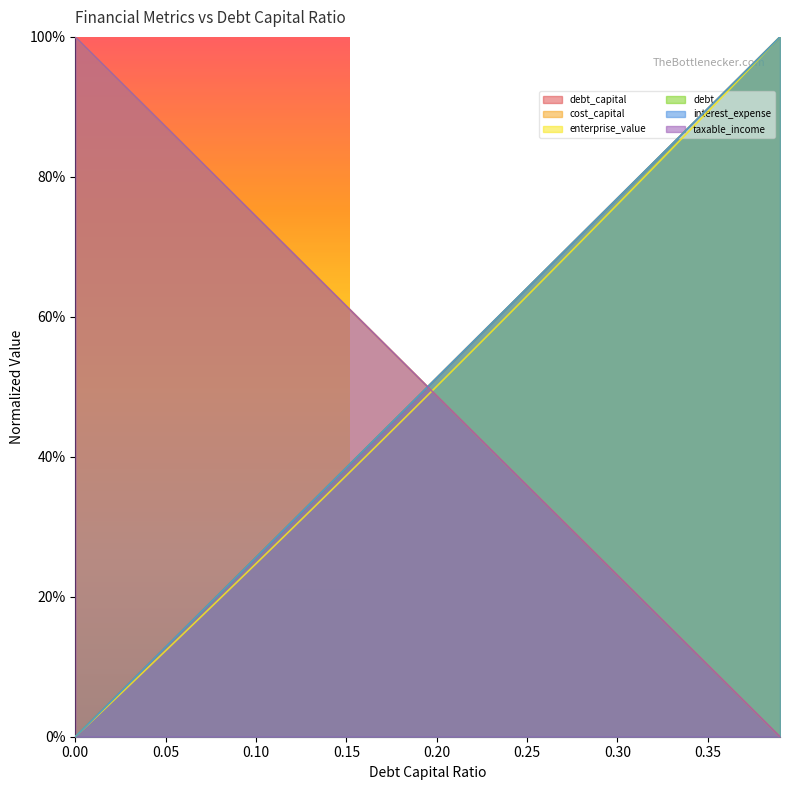

Rank the categories by debt value from lowest to highest.

0.0, 0.01, 0.02, 0.03, 0.04, 0.05, 0.06, 0.07, 0.08, 0.09, 0.1, 0.11, 0.12, 0.13, 0.14, 0.15, 0.16, 0.17, 0.18, 0.19, 0.2, 0.21, 0.22, 0.23, 0.24, 0.25, 0.26, 0.27, 0.28, 0.29, 0.3, 0.31, 0.32, 0.33, 0.34, 0.35, 0.36, 0.37, 0.38, 0.39